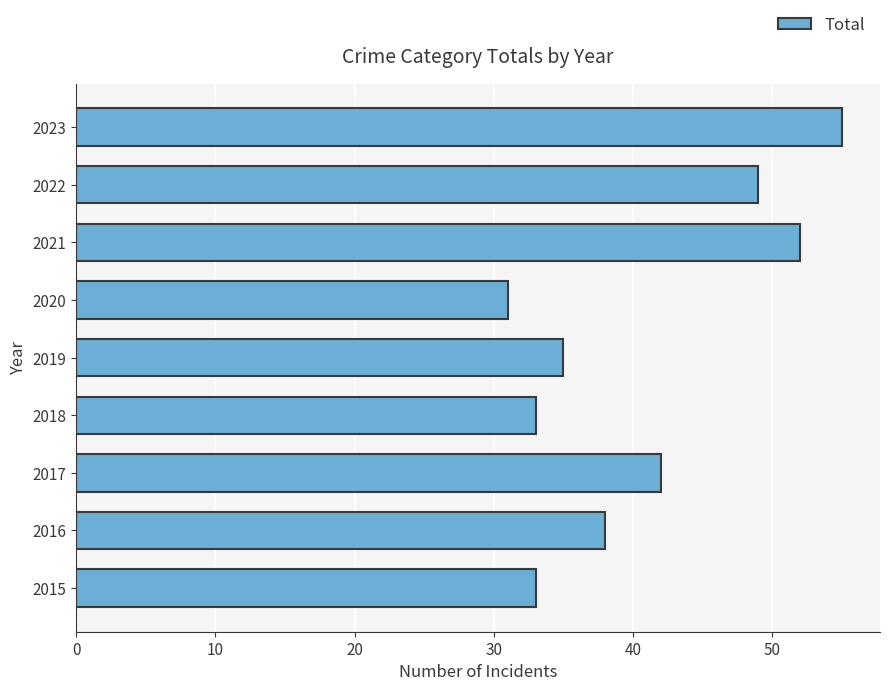

What is the difference between the maximum and minimum values?

24